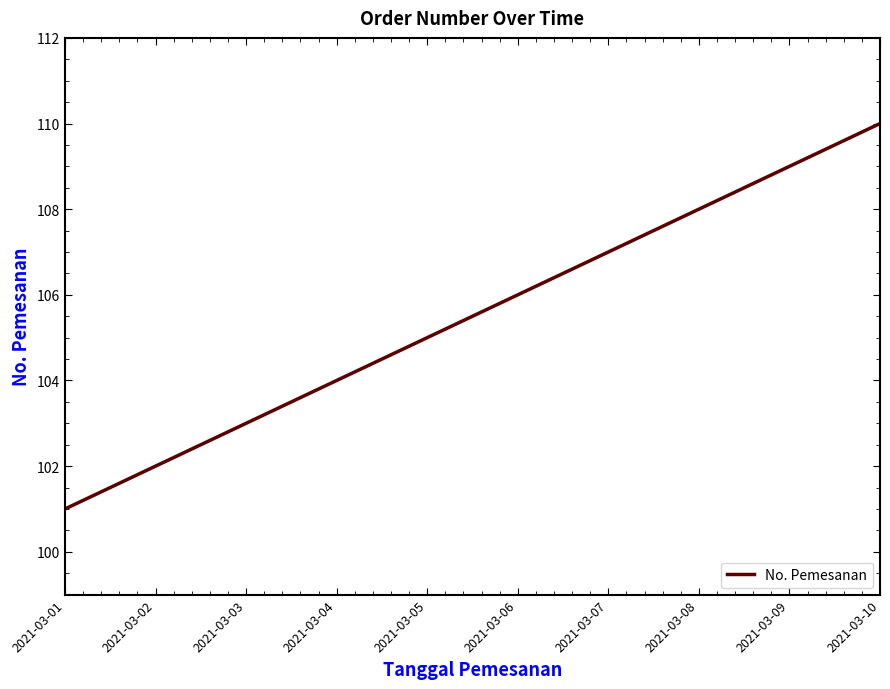

How many values are between 103 and 108?

6